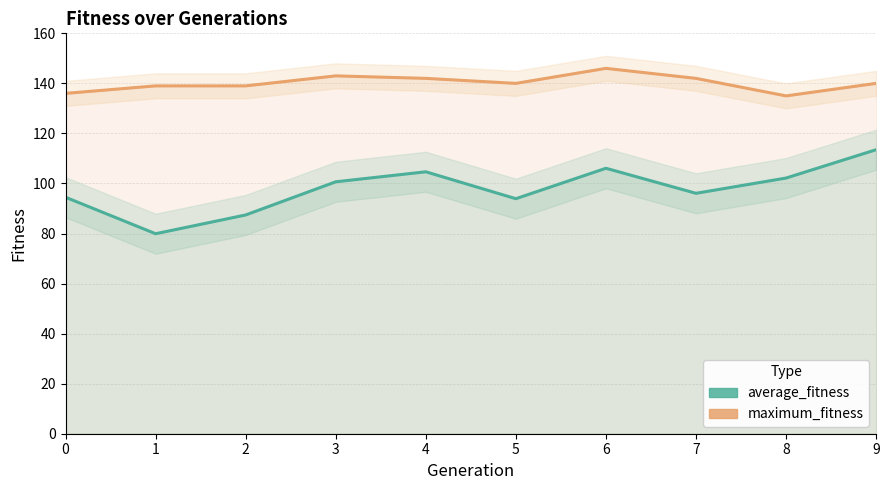

List the labels in order of average_fitness value, largest first.

9, 6, 4, 8, 3, 7, 0, 5, 2, 1